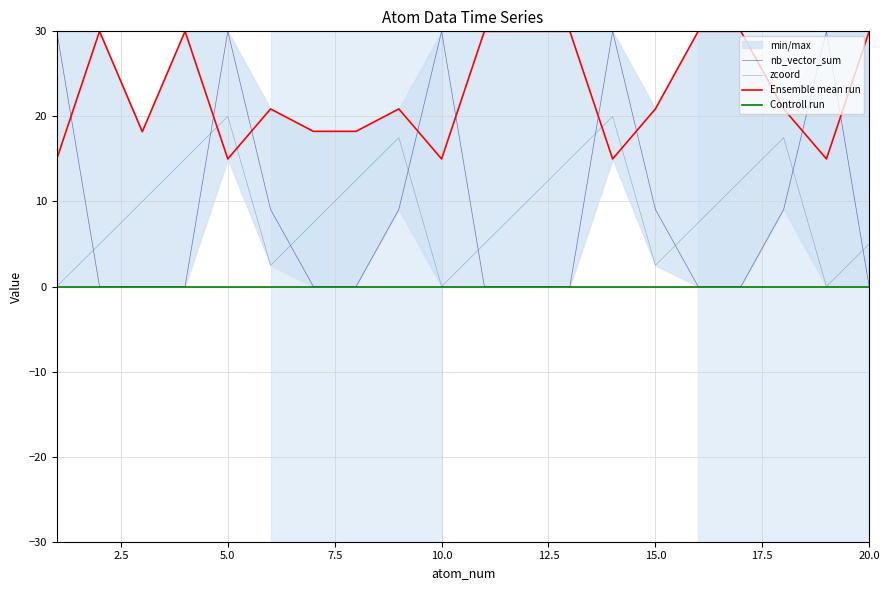

Which series ends up on top after the final intersection of nb_vector_sum and Ensemble mean run?

Ensemble mean run